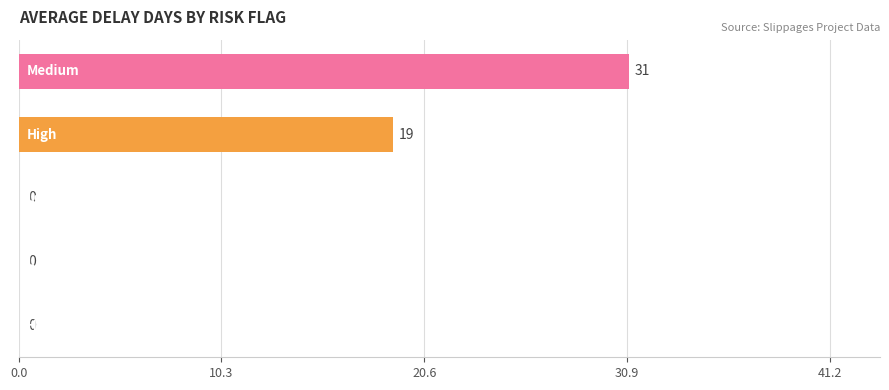

Are the bars horizontal?

Yes